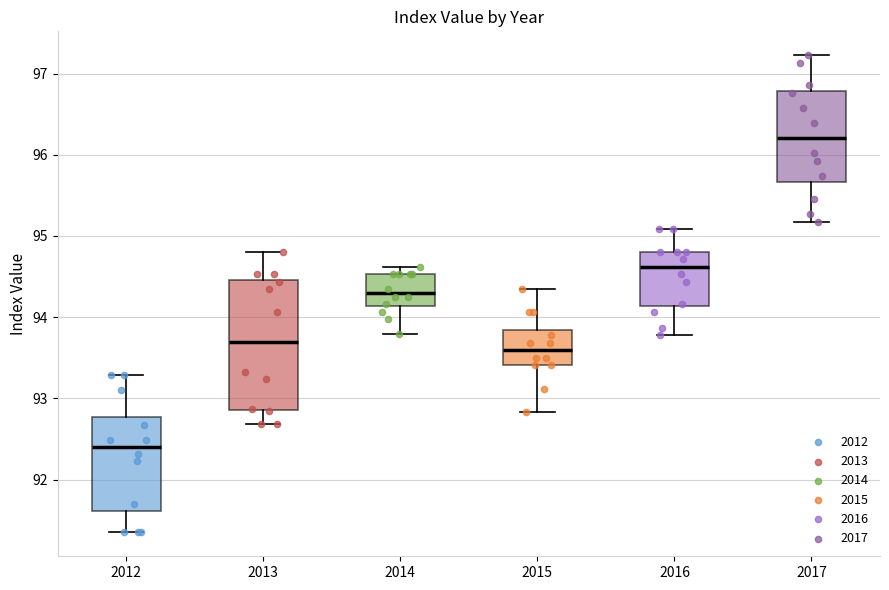

Which box's median line is the lowest?

2012